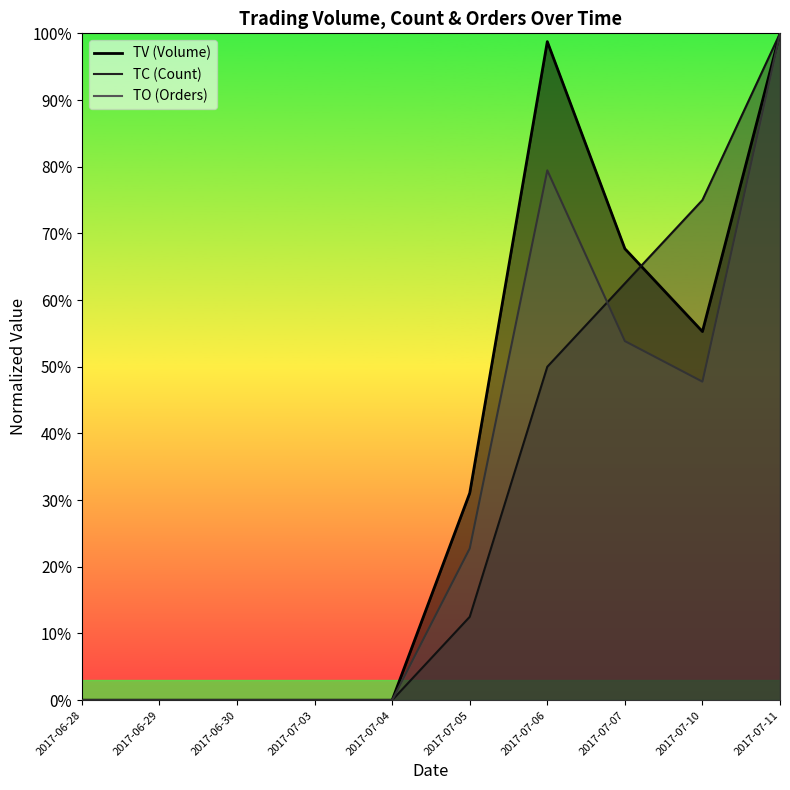

True or false: TV has a value of 1.0 at 2017-07-06.

True